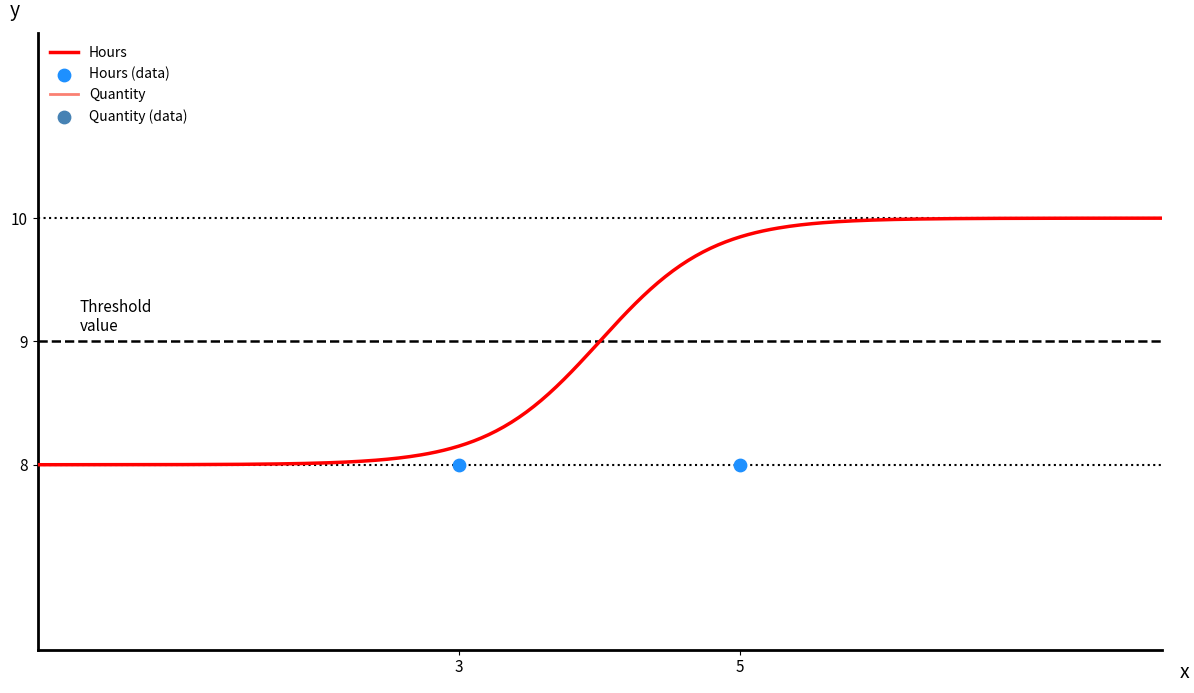

Which series has the widest spread of Y values?

Quantity